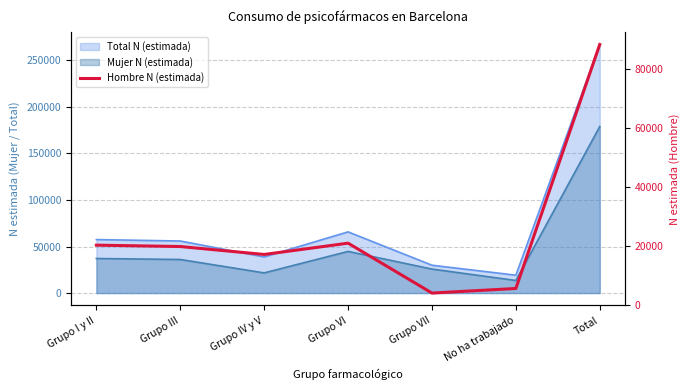

Reading left to right, transcribe all the data shown in this chart.

20329	19861	17183	20999	4130	5681	88183